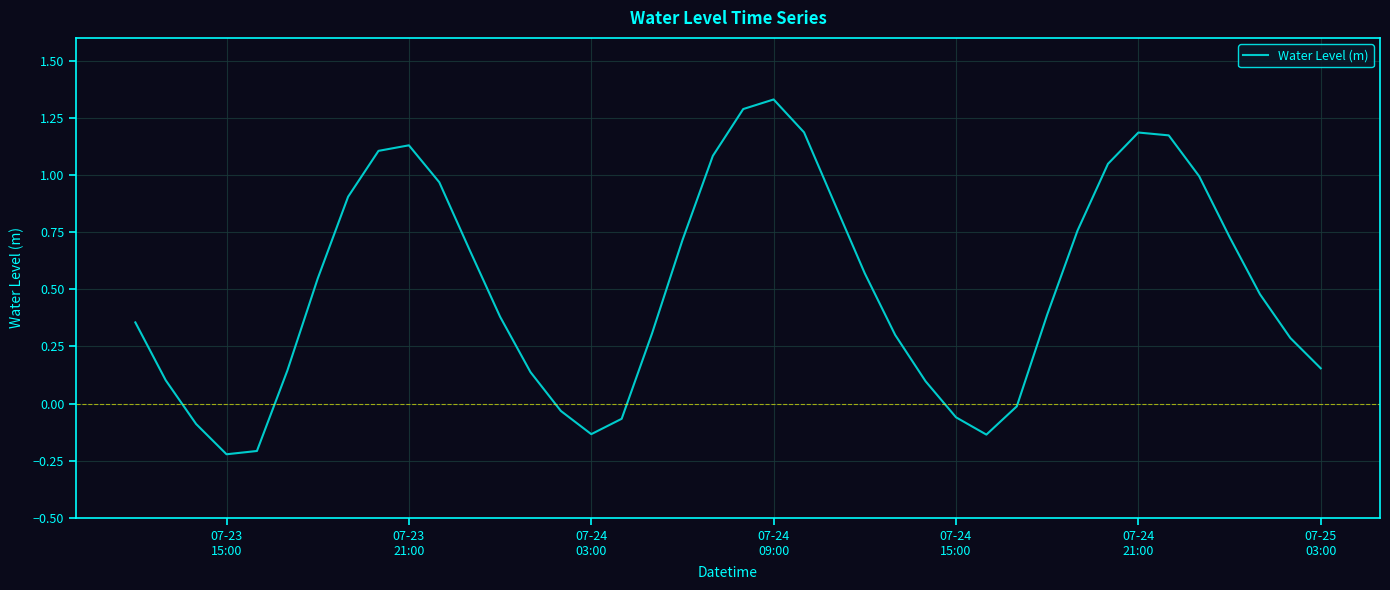

What is the difference between the maximum and minimum values?

1.6